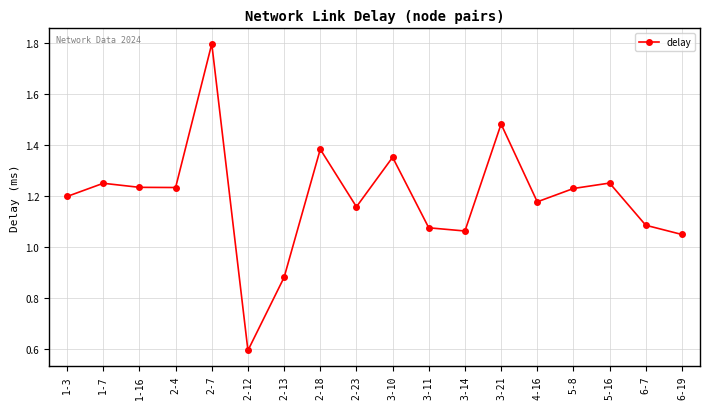

At which label does the data first exceed 1?

1-3